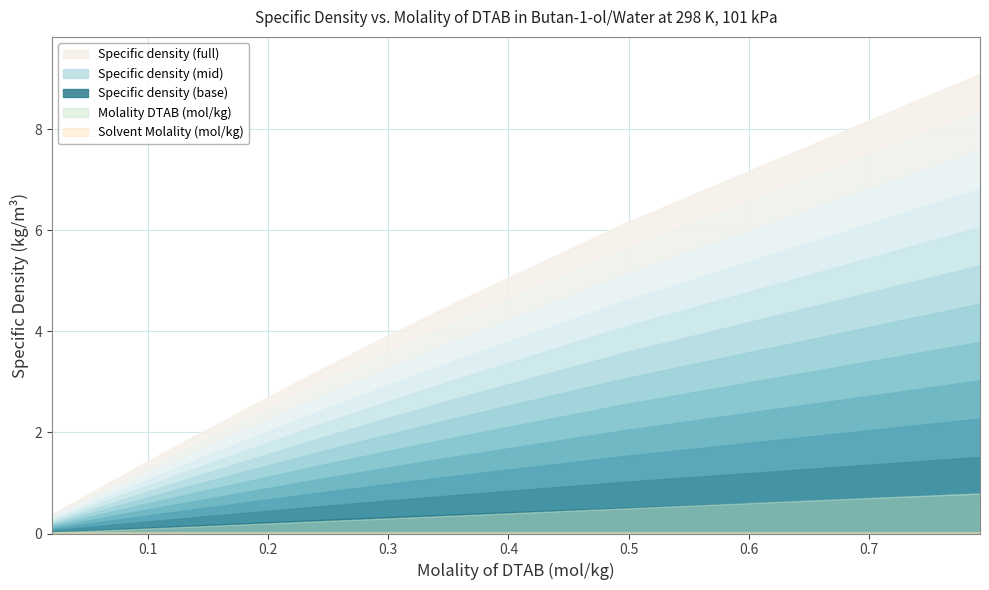

True or false: Molality DTAB has a value of 0.0 at 0.02004.

False